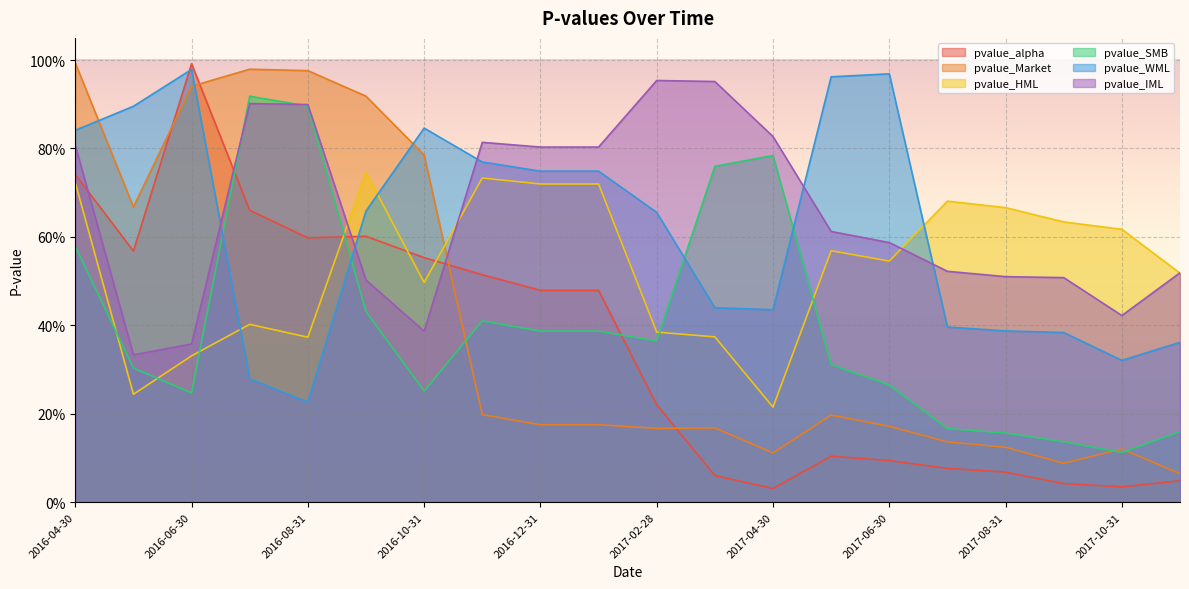

In pvalue_alpha, how many points are lower than both neighbors (excluding endpoints)?

4